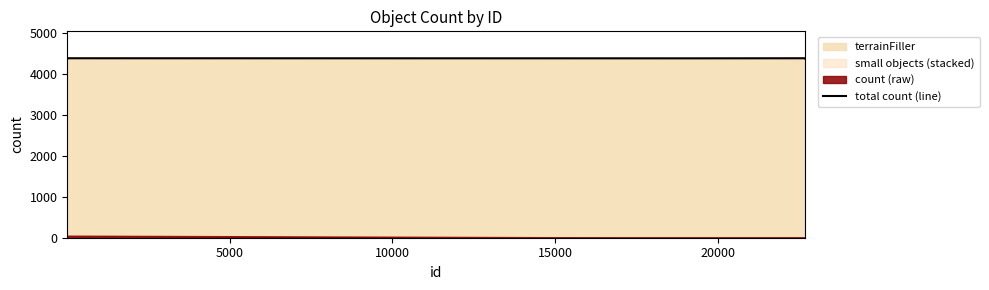

How many values exceed 4383?

2